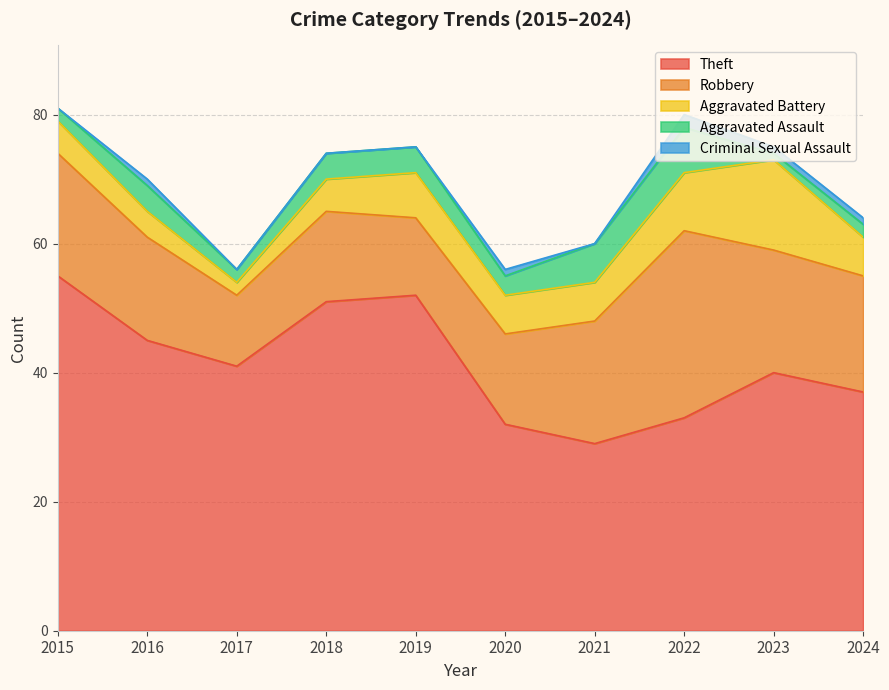

Is the value of Aggravated Battery at 2018 greater than the value of Robbery at 2024?

No